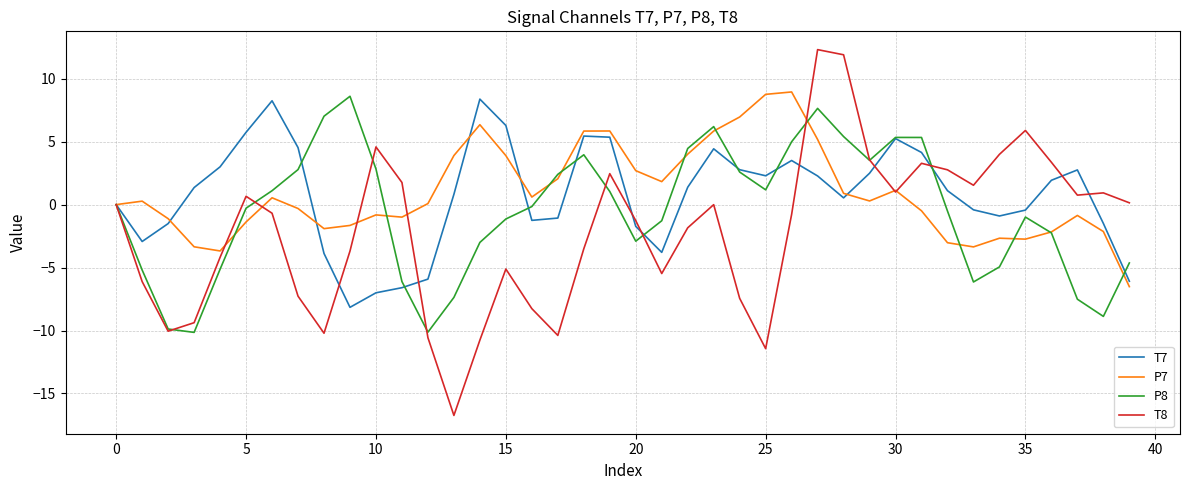

Which series has the largest range (max minus min)?

T8